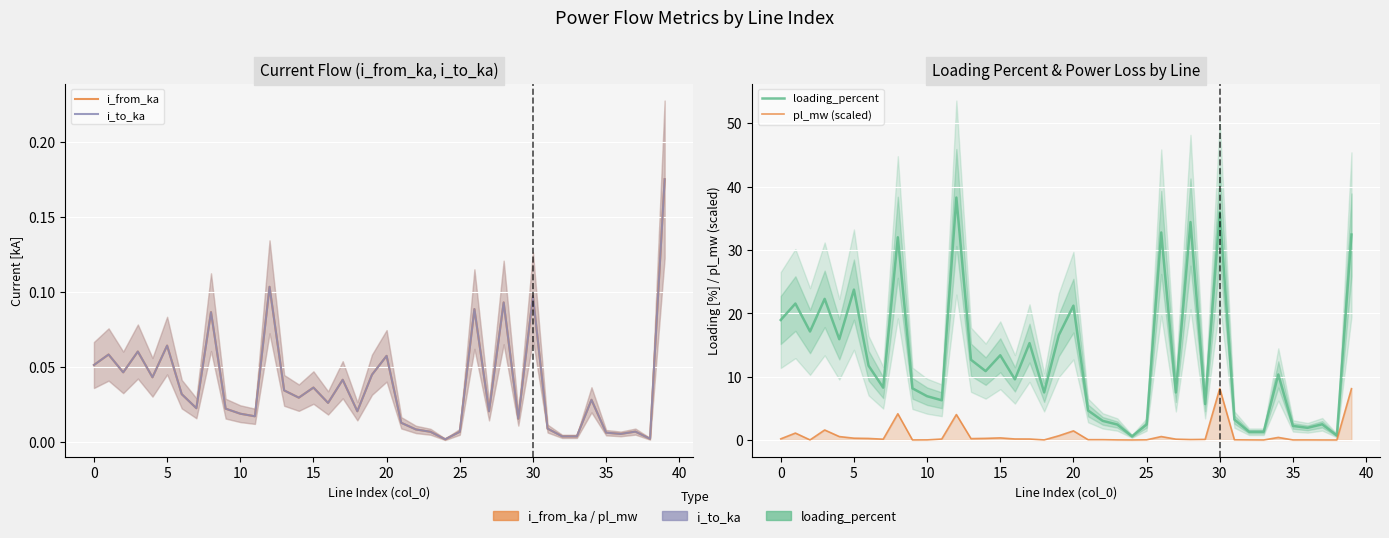

Reading right to left, extract all data points from this chart.

i_from_ka: 0.2	0.0	0.0	0.0	0.0	0.0	0.0	0.0	0.0	0.1	0.0	0.1	0.0	0.1	0.0	0.0	0.0	0.0	0.0	0.1	0.0	0.0	0.0	0.0	0.0	0.0	0.0	0.1	0.0	0.0	0.0	0.1	0.0	0.0	0.1	0.0	0.1	0.0	0.1	0.1
i_to_ka: 0.2	0.0	0.0	0.0	0.0	0.0	0.0	0.0	0.0	0.1	0.0	0.1	0.0	0.1	0.0	0.0	0.0	0.0	0.0	0.1	0.0	0.0	0.0	0.0	0.0	0.0	0.0	0.1	0.0	0.0	0.0	0.1	0.0	0.0	0.1	0.0	0.1	0.0	0.1	0.1
loading_percent: 32.4	0.7	2.5	1.9	2.2	10.3	1.3	1.3	3.2	36.0	5.7	34.4	7.5	32.8	2.4	0.6	2.4	3.0	4.7	21.2	16.5	7.5	15.3	9.6	13.4	10.9	12.7	38.3	6.3	6.9	8.2	32.0	8.3	11.7	23.7	15.9	22.3	17.1	21.5	18.9
pl_mw (scaled): 8.1	0.0	0.0	0.0	0.0	0.4	0.0	0.0	0.0	8.1	0.1	0.1	0.1	0.5	0.0	0.0	0.0	0.1	0.1	1.4	0.7	0.0	0.2	0.2	0.3	0.3	0.2	4.0	0.2	0.0	0.0	4.1	0.1	0.2	0.3	0.5	1.6	0.0	1.1	0.2